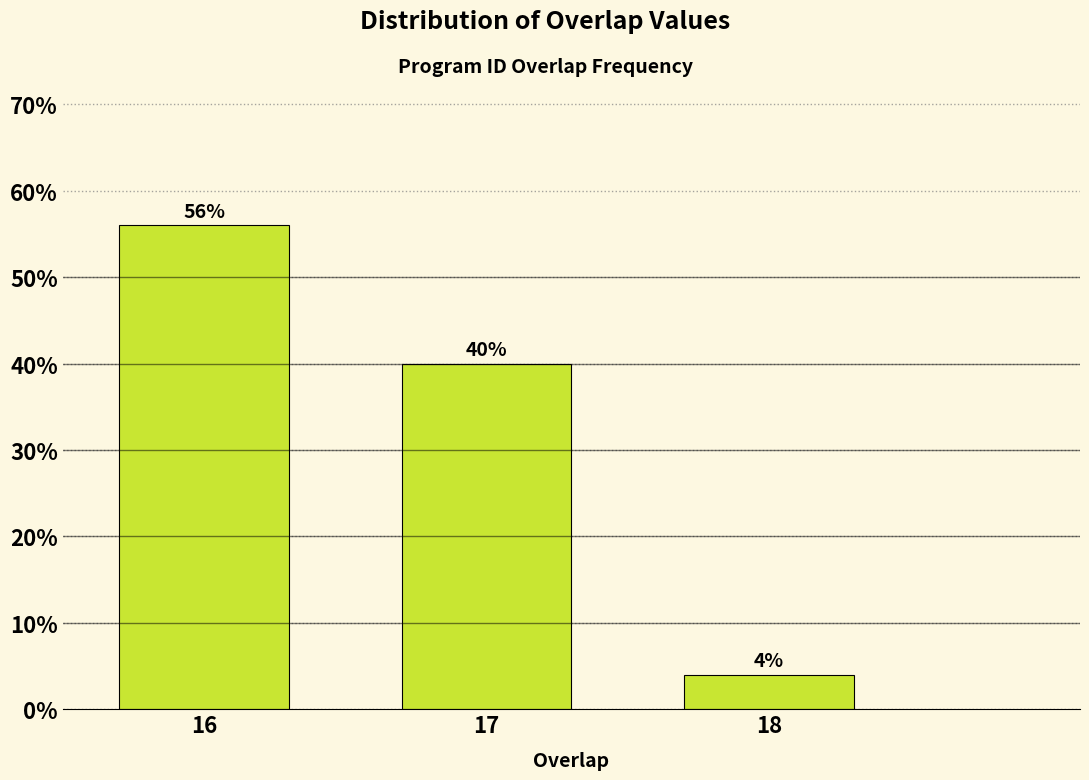

Reading left to right, list all the values displayed in this chart.

56.0	40.0	4.0